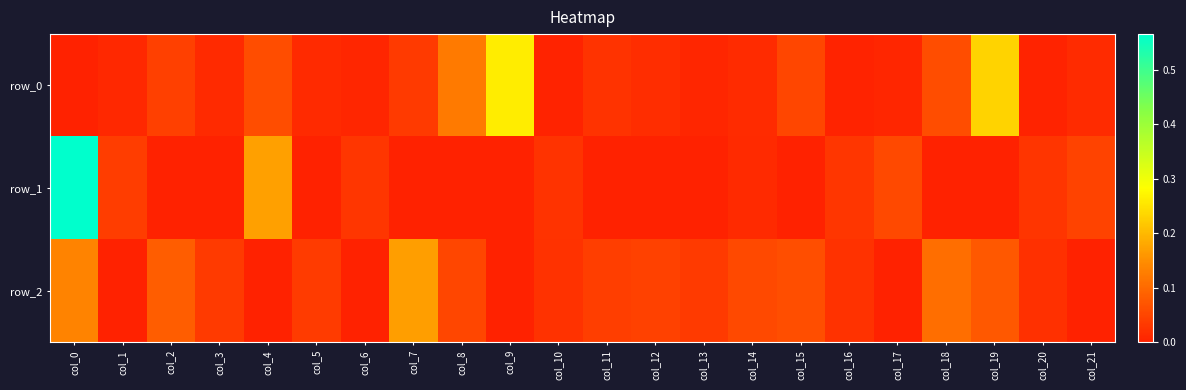

What is the difference between the maximum and second lowest values in the row_1 series?

0.6